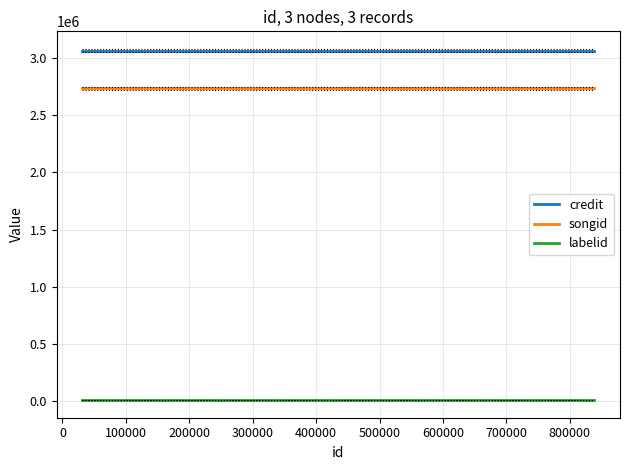

Is this an area chart (filled region under the line)?

No